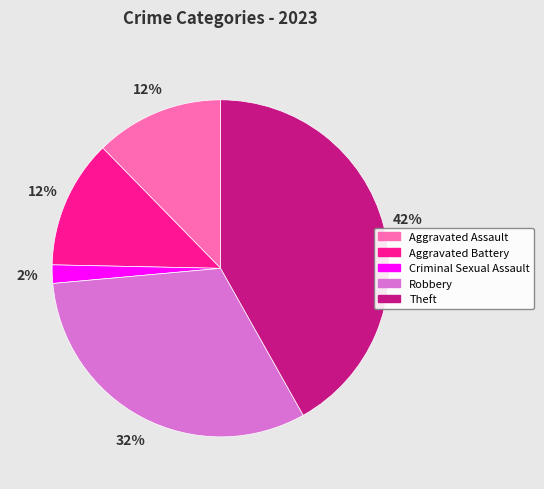

Between Theft and Criminal Sexual Assault, which is larger?

Theft